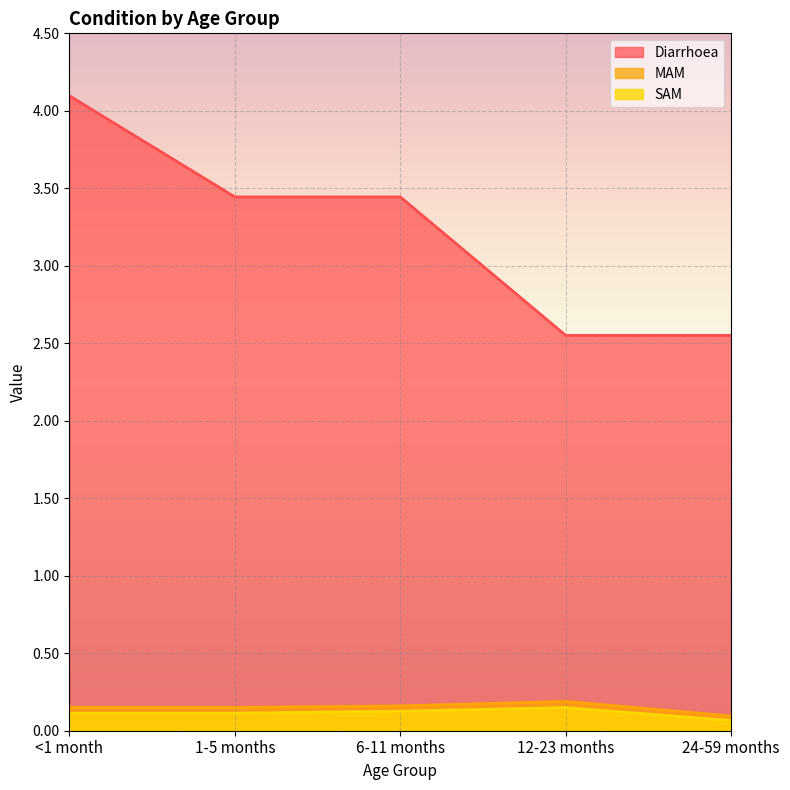

In MAM, how many points are higher than both neighbors (excluding endpoints)?

1